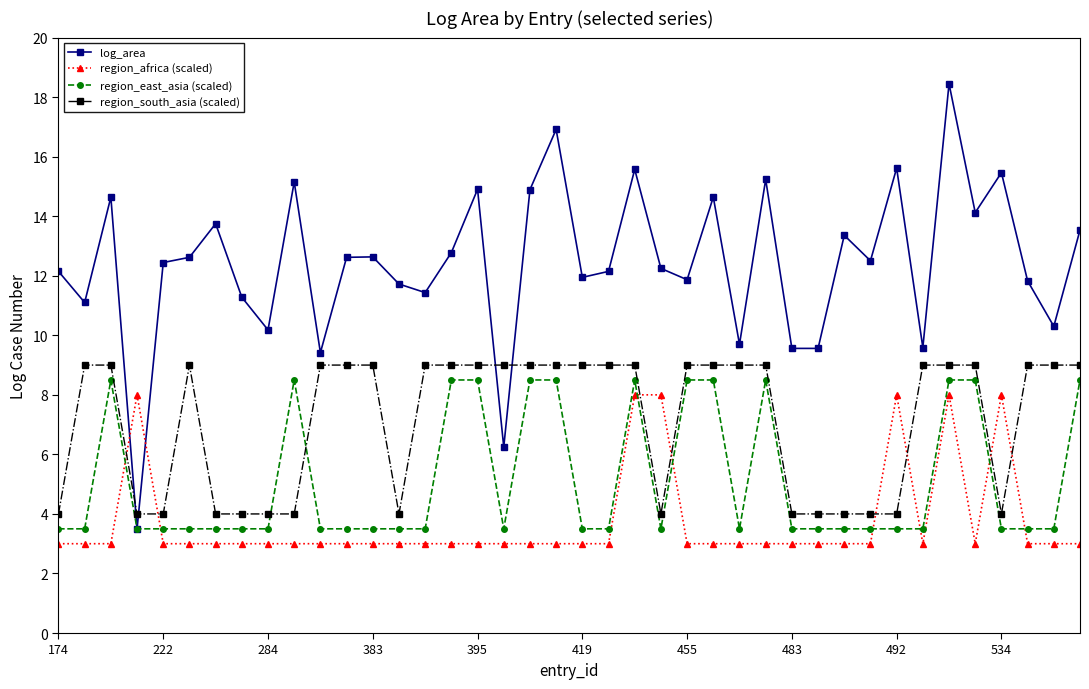

Which series has the largest total across all categories?

log_area